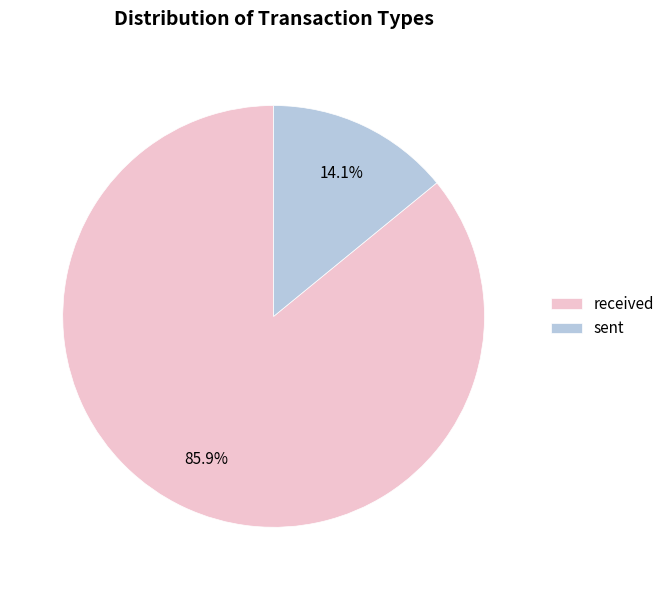

Between sent and received, which is larger?

received